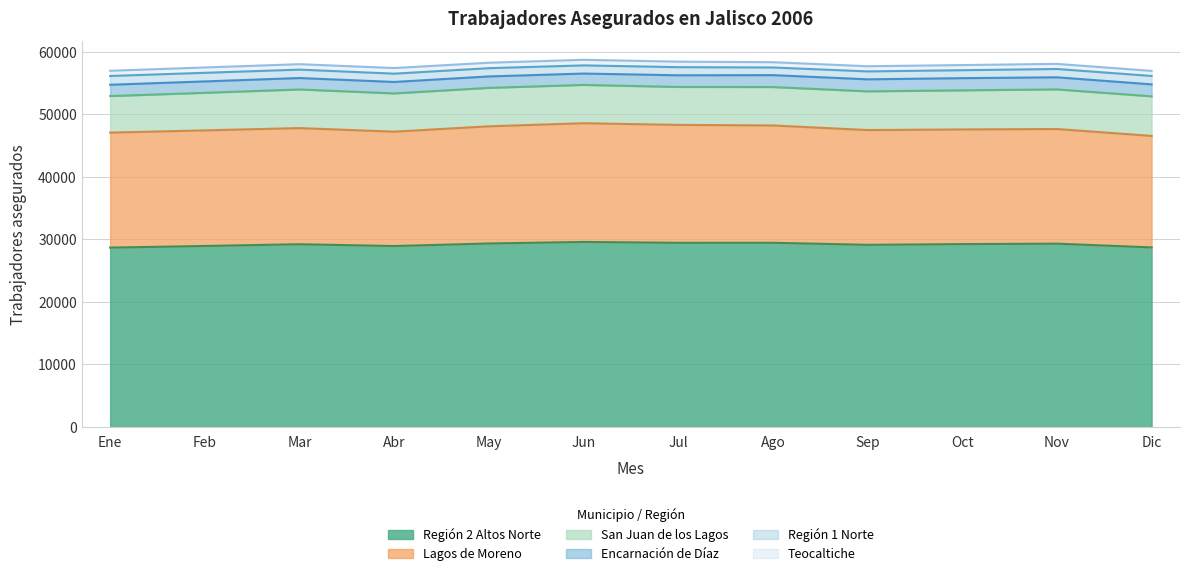

What is the difference between the maximum and minimum values in the Encarnación de Díaz series?

133